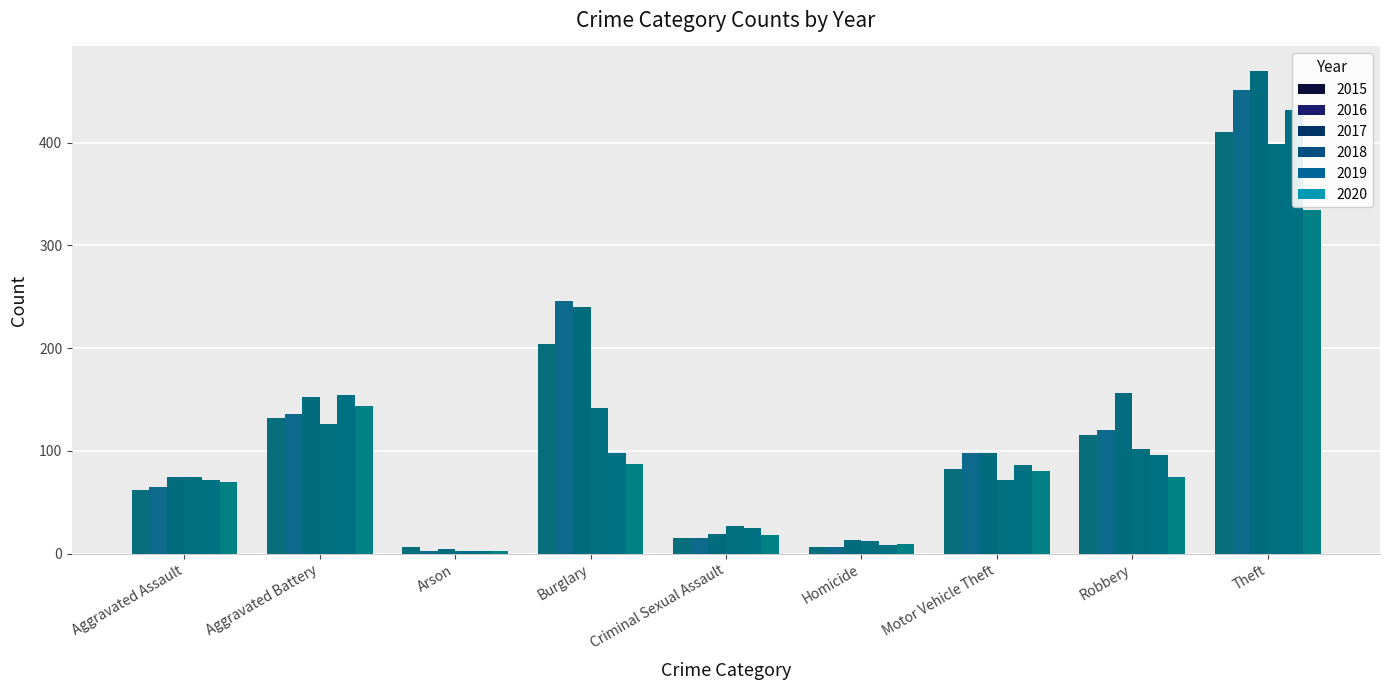

Which series has the largest range (max minus min)?

2017